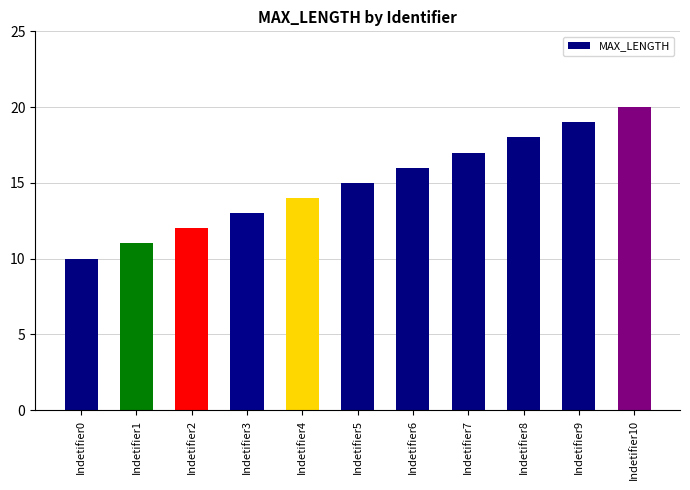

Reading right to left, list all the values displayed in this chart.

20	19	18	17	16	15	14	13	12	11	10